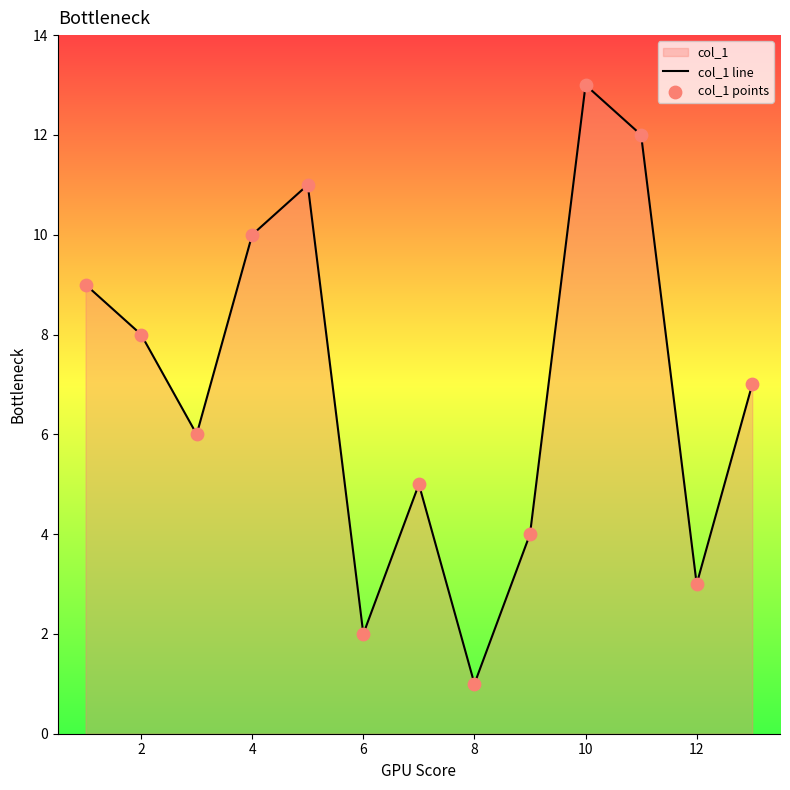

At which category does the chart reach its peak across all series?

10